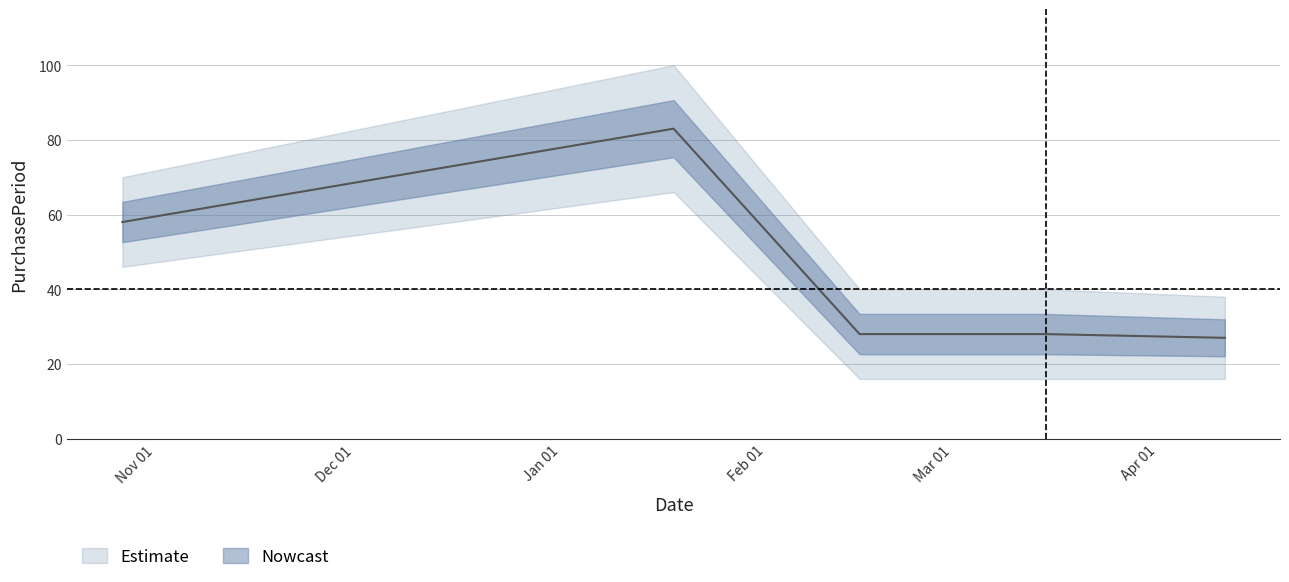

How many lines are shown in the chart?

1